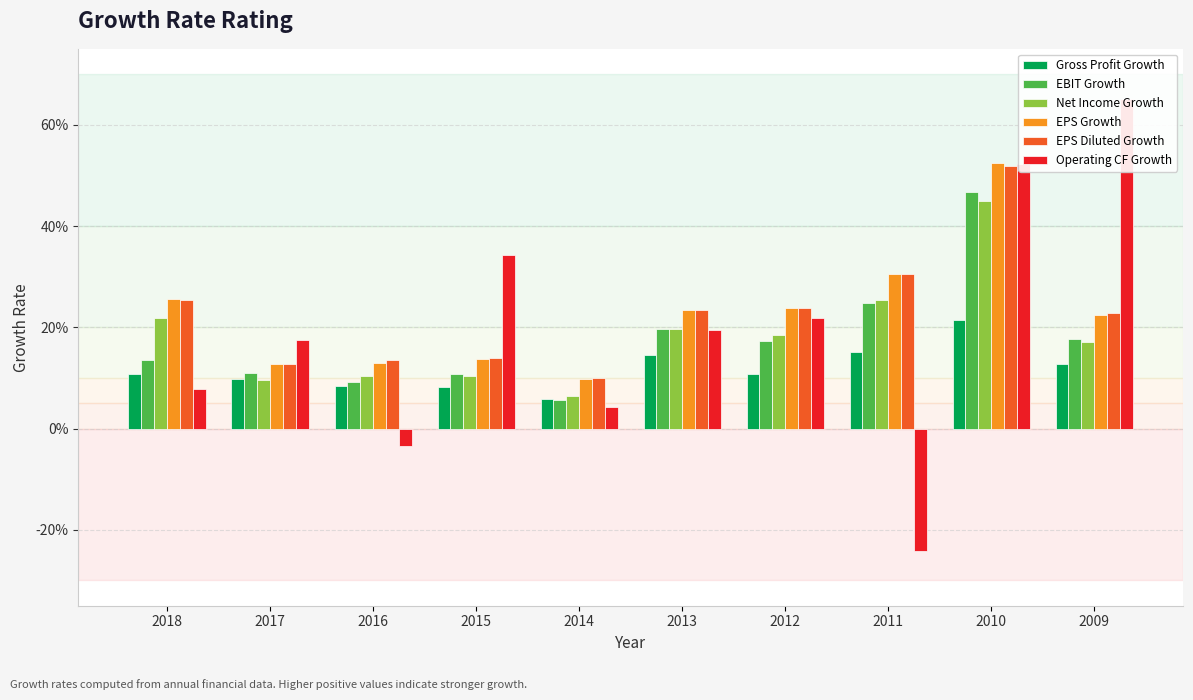

What is the difference between the highest and lowest values at 2018?

0.2